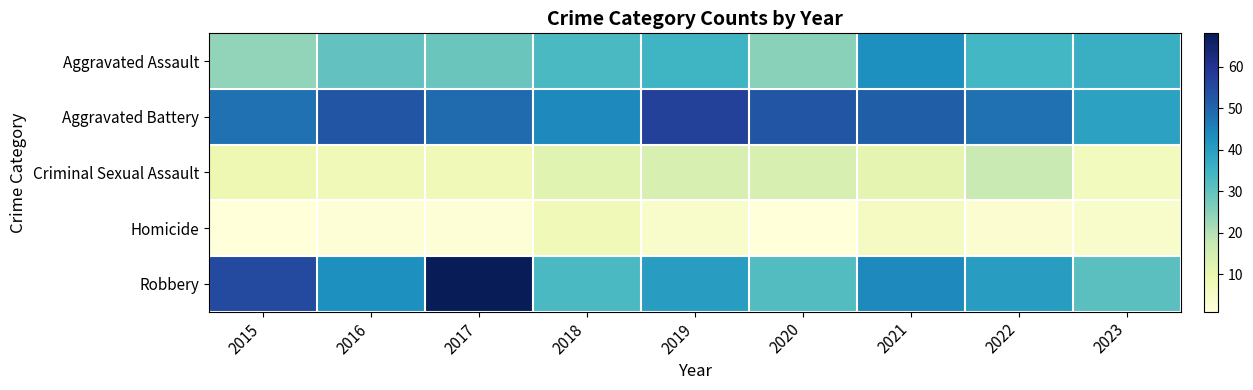

Which series changed the most between 2015 and 2023?

Robbery